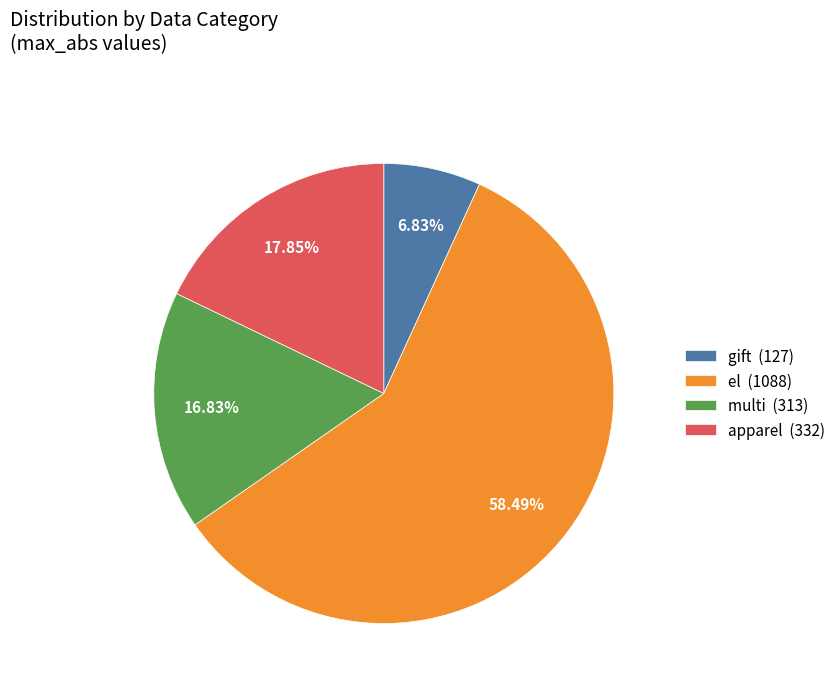

Is the sum of apparel and gift greater than half?

No